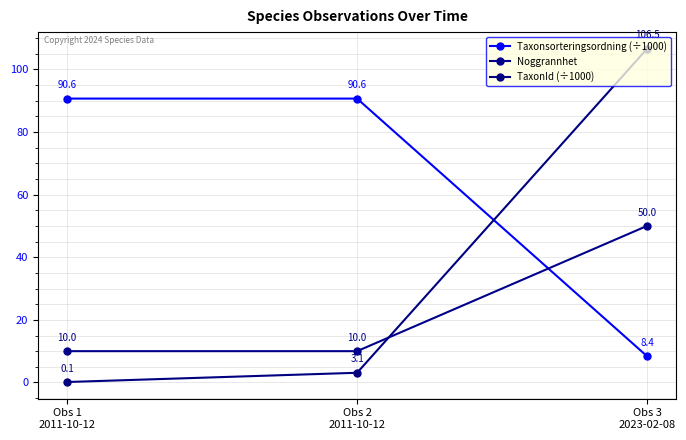

Which series has the largest total across all categories?

Taxonsorteringsordning (÷1000)